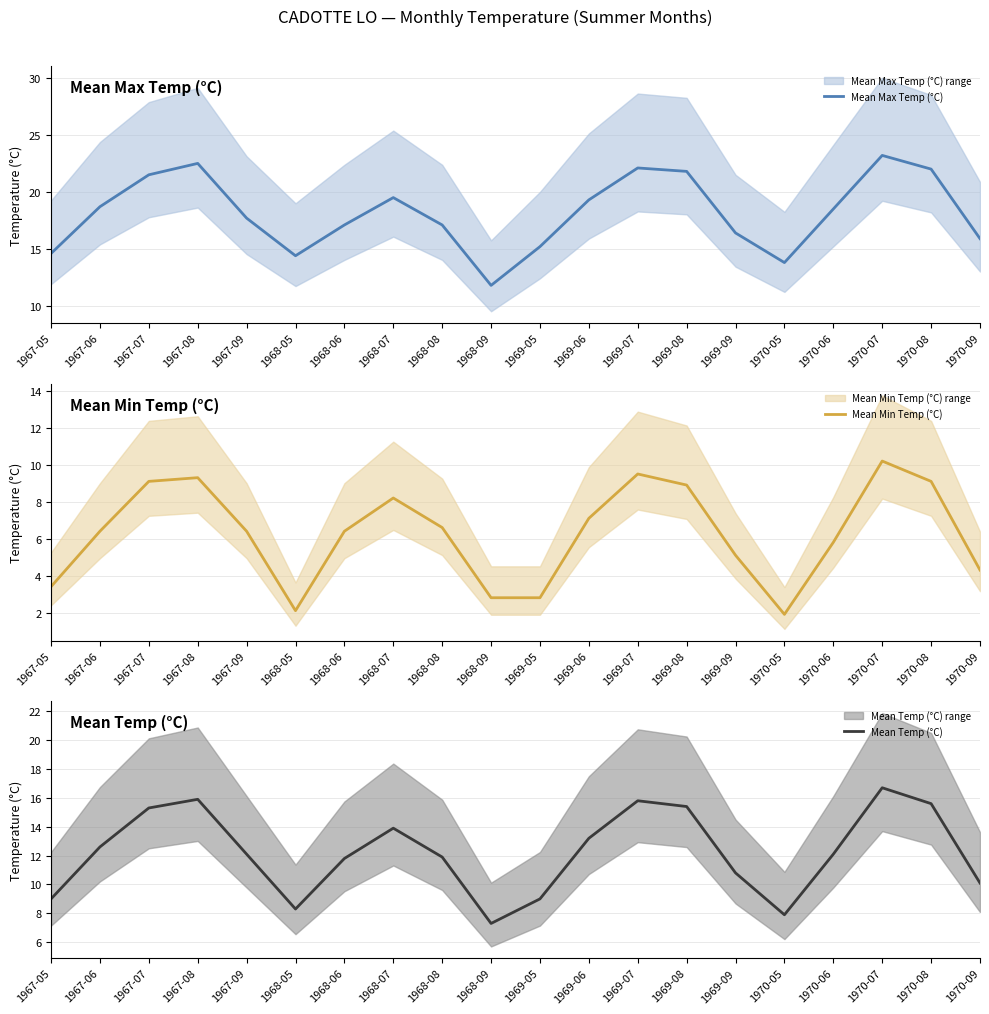

The value of Mean Temp (°C) at 1968-09 is 7.3. True or false?

True